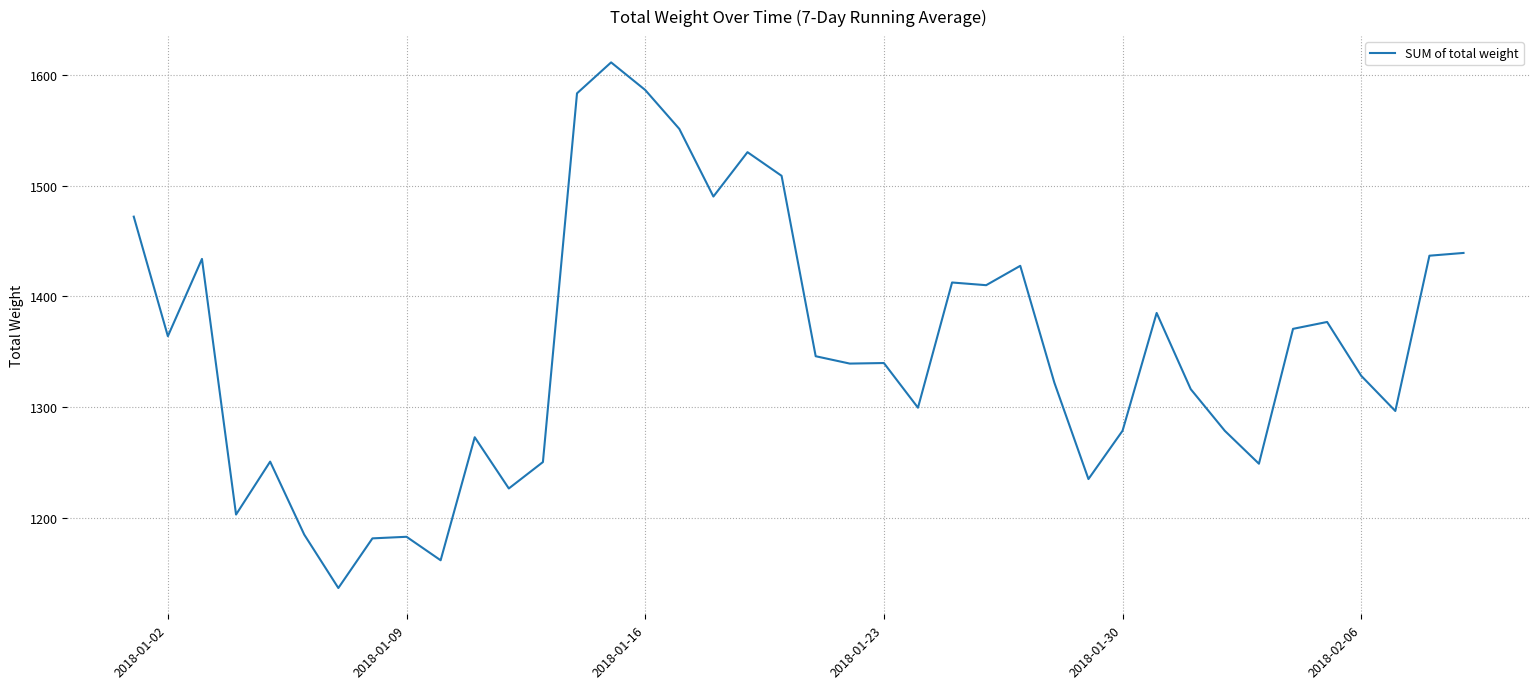

Does the chart have visible grid lines?

Yes